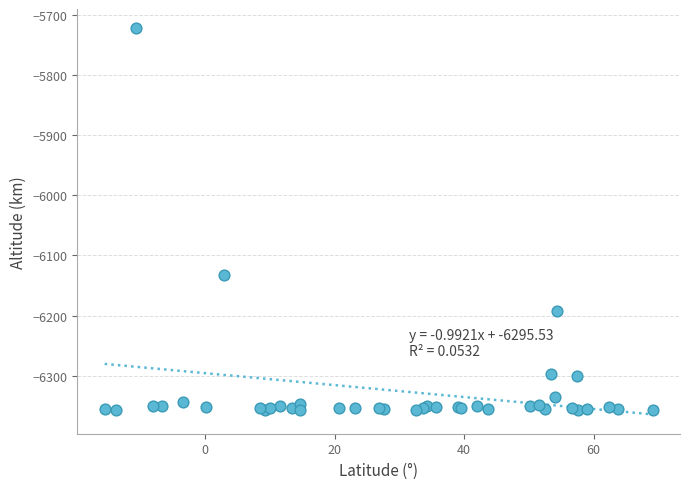

What Y value in the scatter plot is closest to -6039?

-6132.2